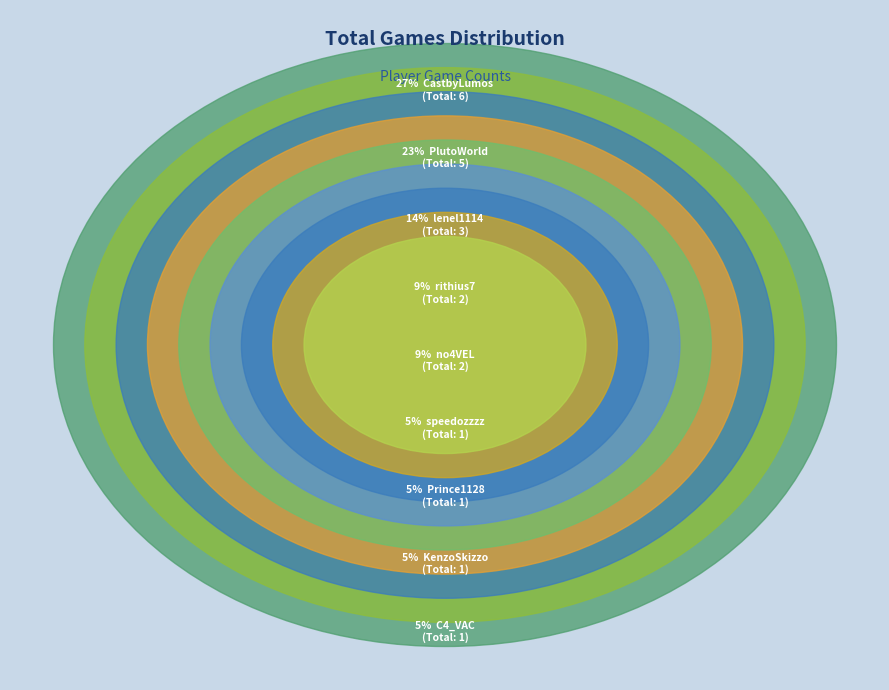

To the nearest percent, what is the combined percentage of speedozzzz and lenel1114?

18%